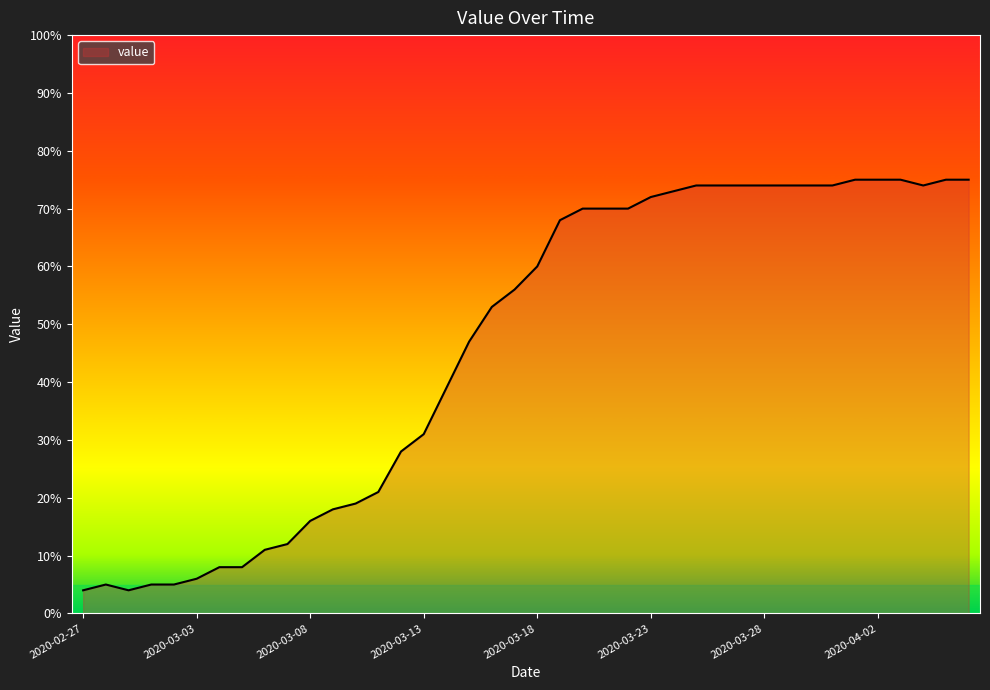

What is the greatest value displayed?

75